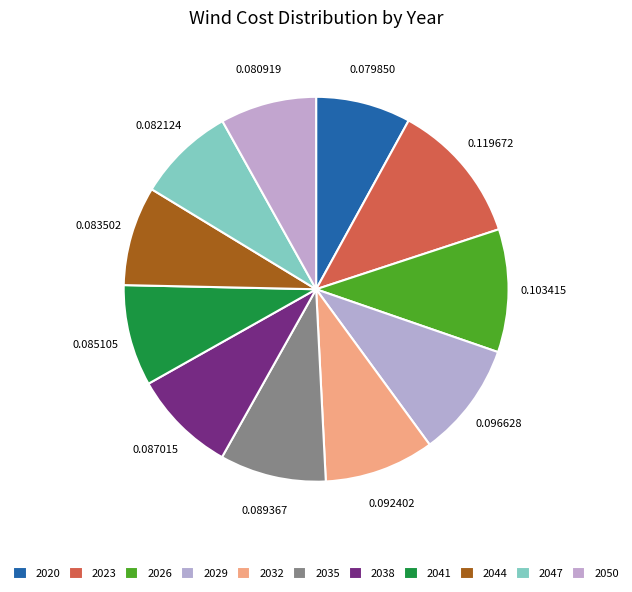

To the nearest percent, what is the combined percentage of 2029 and 2050?

18%